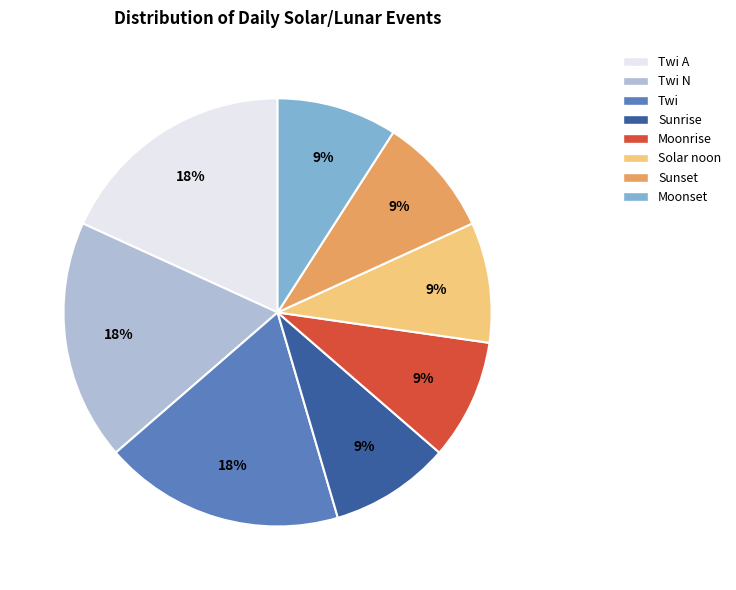

Does any single category account for the majority?

No